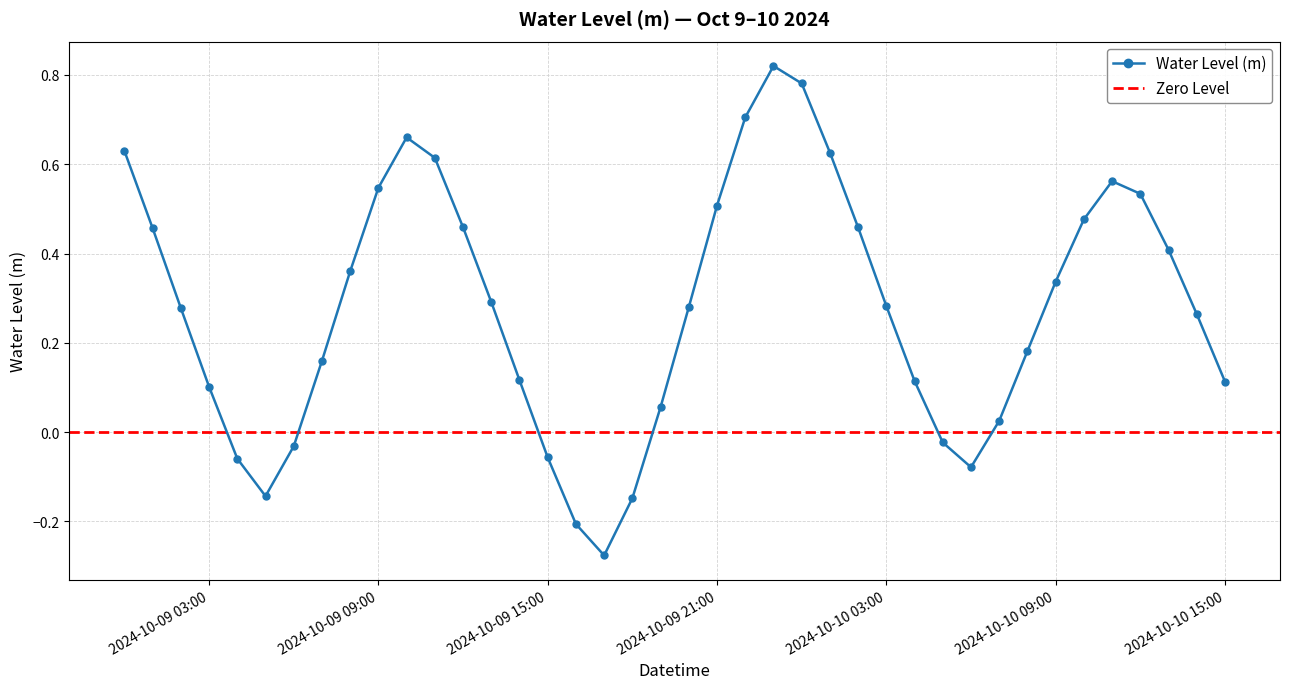

Reading left to right, what are all the values shown in this chart?

0.6	0.5	0.3	0.1	-0.1	-0.1	-0.0	0.2	0.4	0.5	0.7	0.6	0.5	0.3	0.1	-0.1	-0.2	-0.3	-0.1	0.1	0.3	0.5	0.7	0.8	0.8	0.6	0.5	0.3	0.1	-0.0	-0.1	0.0	0.2	0.3	0.5	0.6	0.5	0.4	0.3	0.1